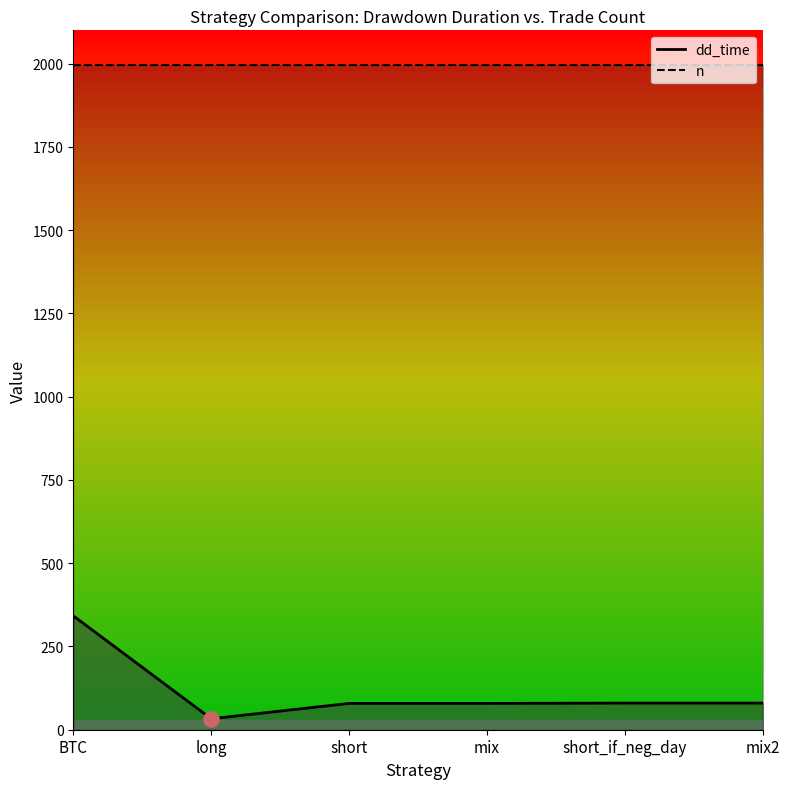

What is the total value across all series at mix?

2074